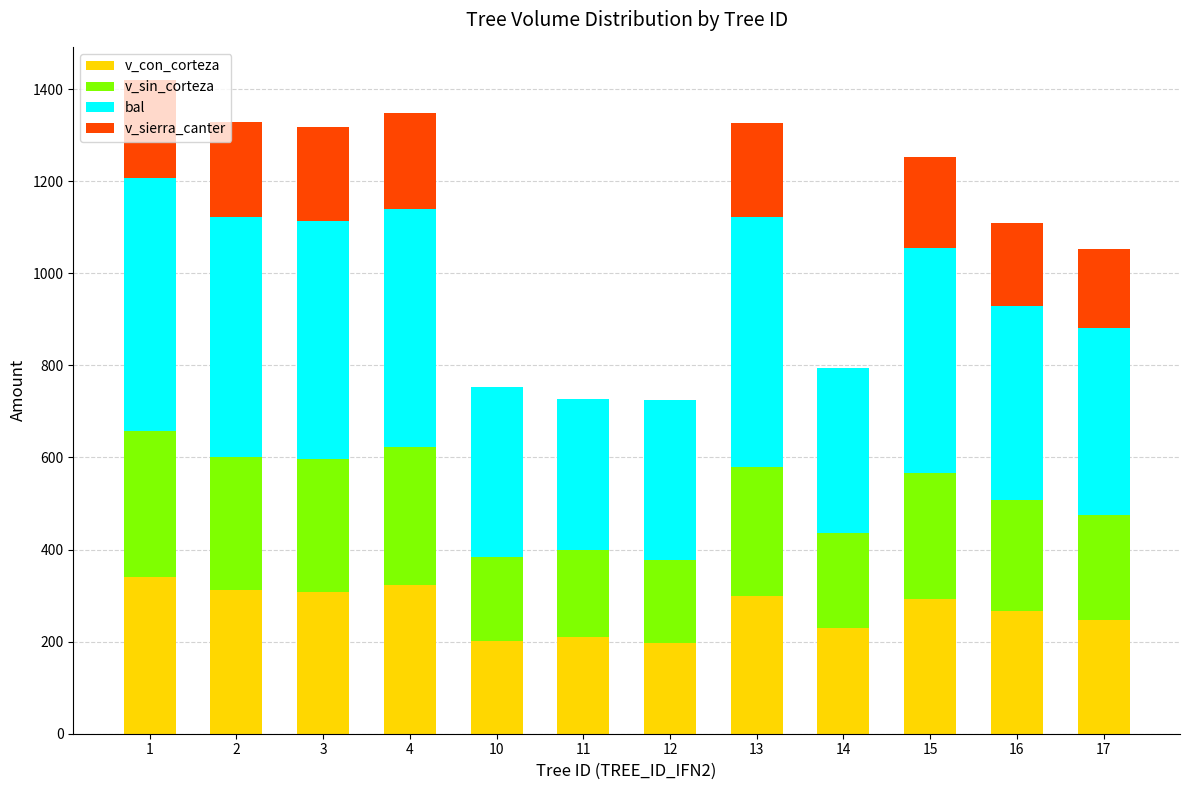

What is the total value across all series at 16?

1110.1